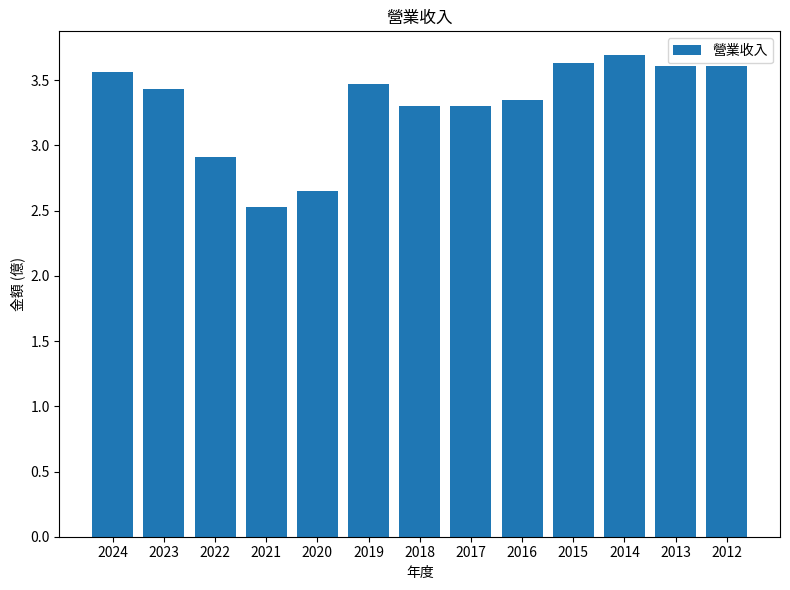

The chart shows a value of 4.7 at 2020. True or false?

False